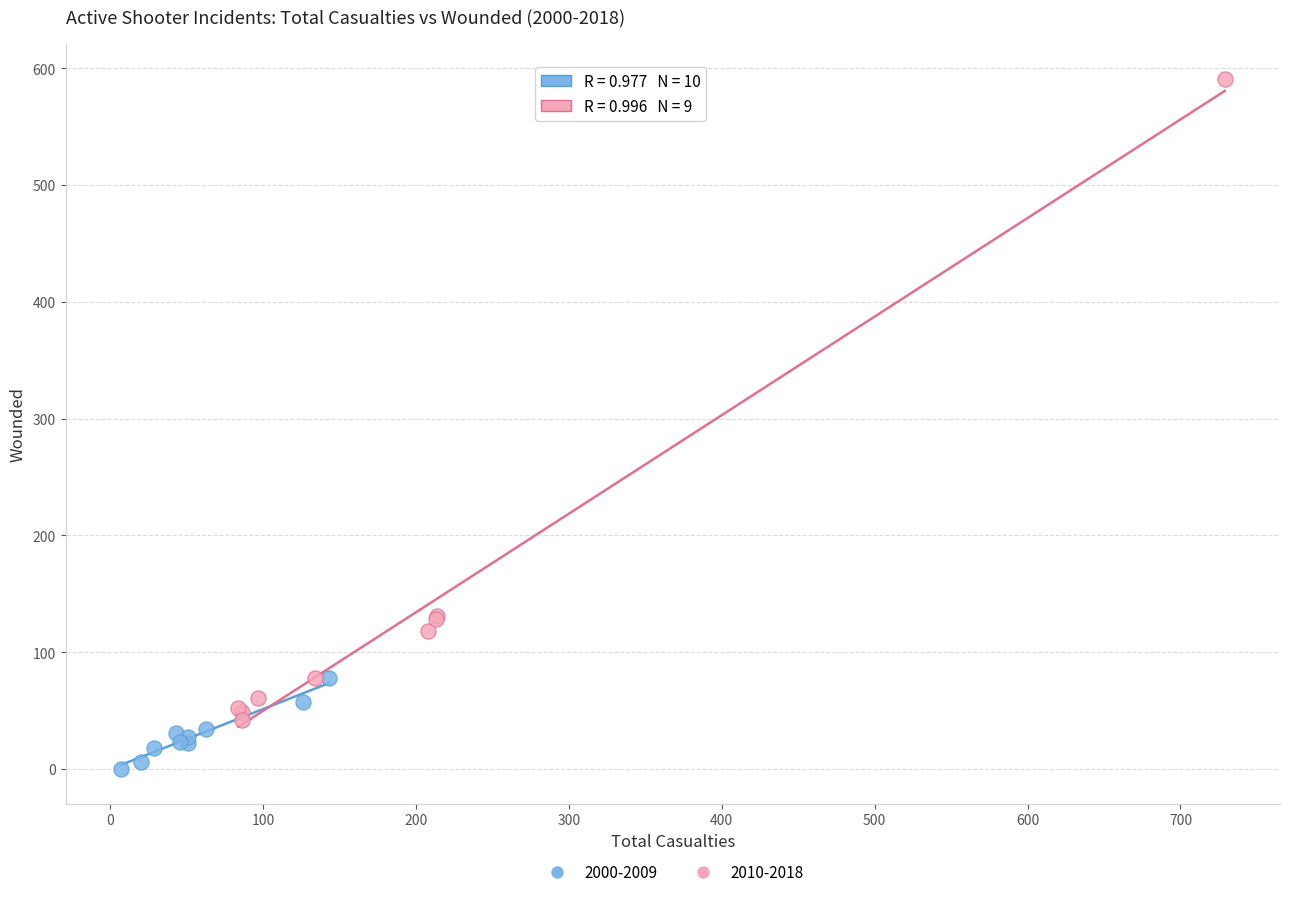

Which series contains the lowest Y value?

2000-2009